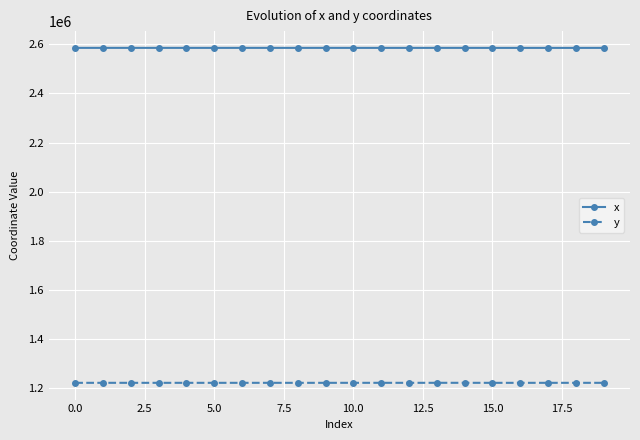

What is the average value of the y series?

1221102.8